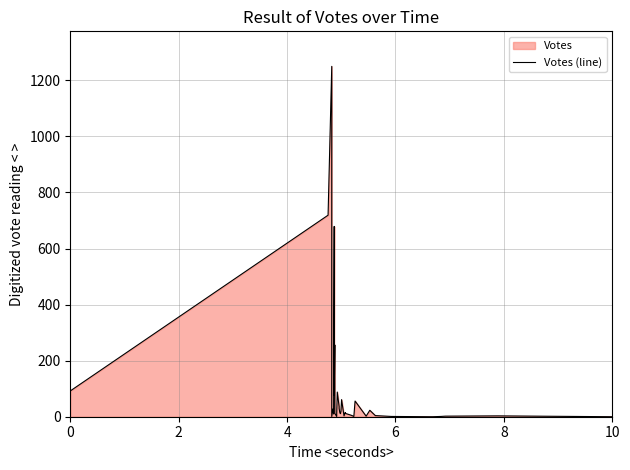

How many points are lower than both their immediate neighbors (excluding endpoints)?

6